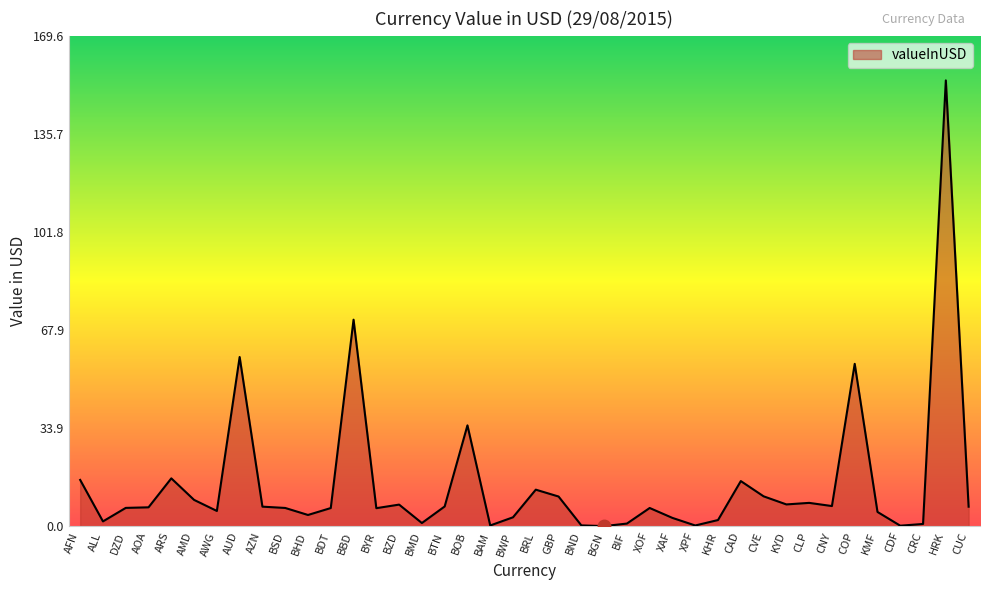

True or false: the data shows 21.9 at ARS.

False